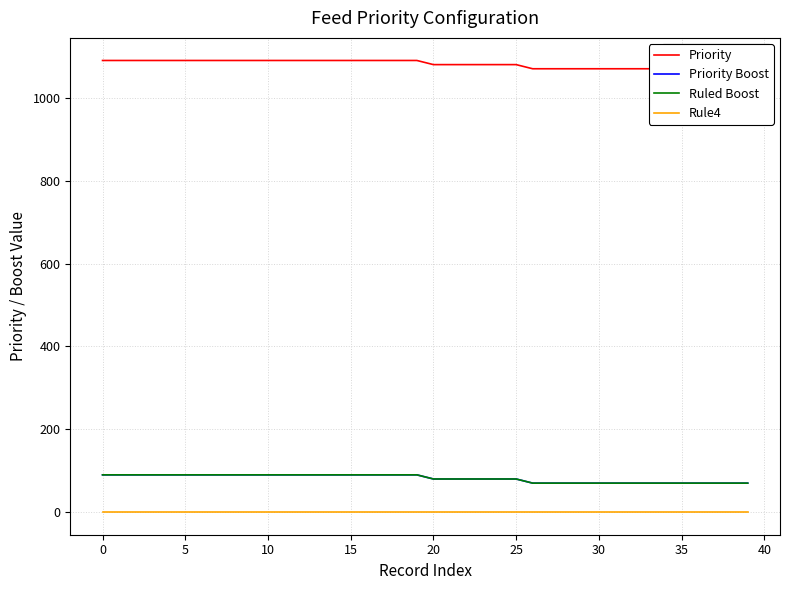

Which category has the lowest value in the Priority Boost series?

26